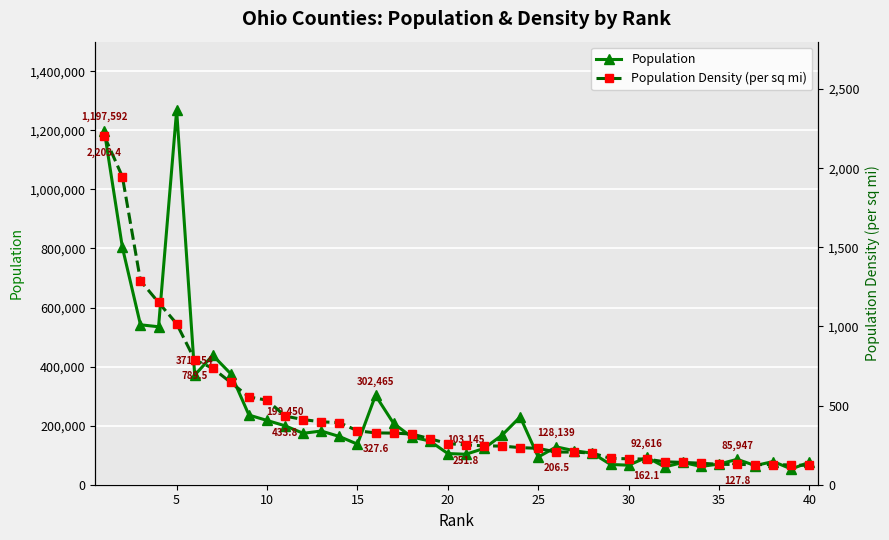

What is the value of the Population point at the 17th from the left?

207596.0